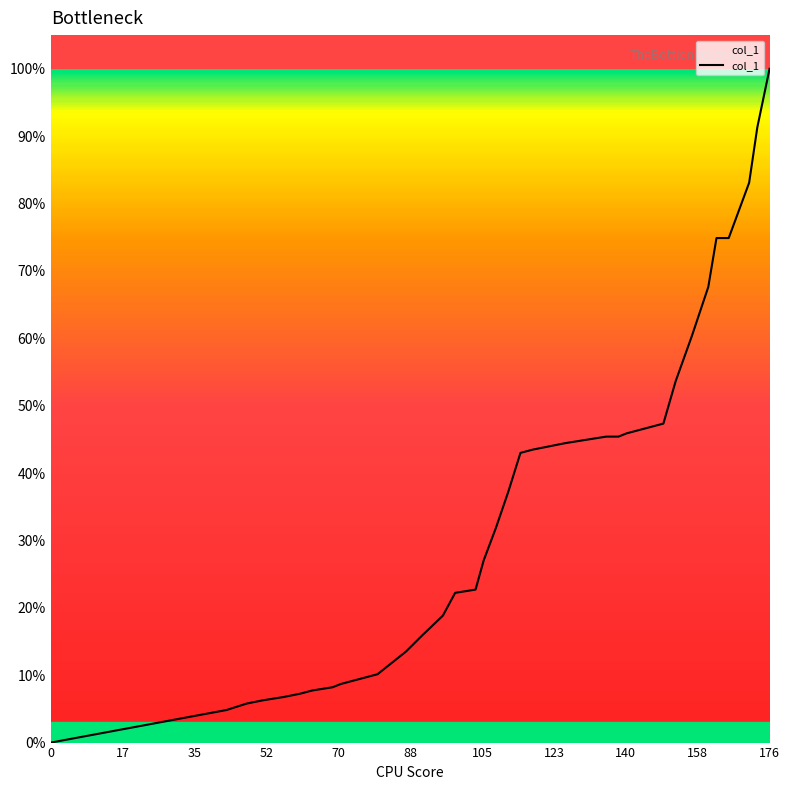

Is this an area chart (filled region under the line)?

Yes